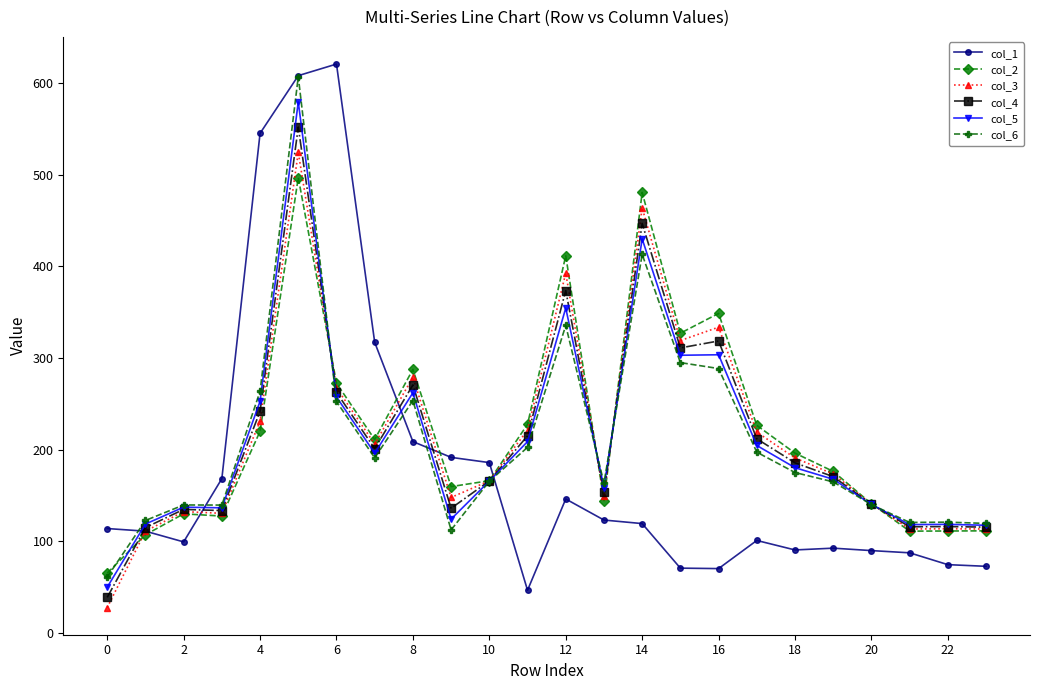

How many data points does each series have?

24